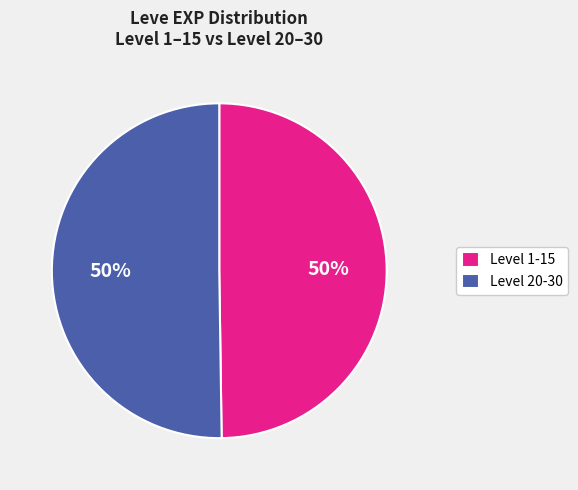

What is the ratio of the value at Level 1-15 to the value at Level 20-30?

1.0